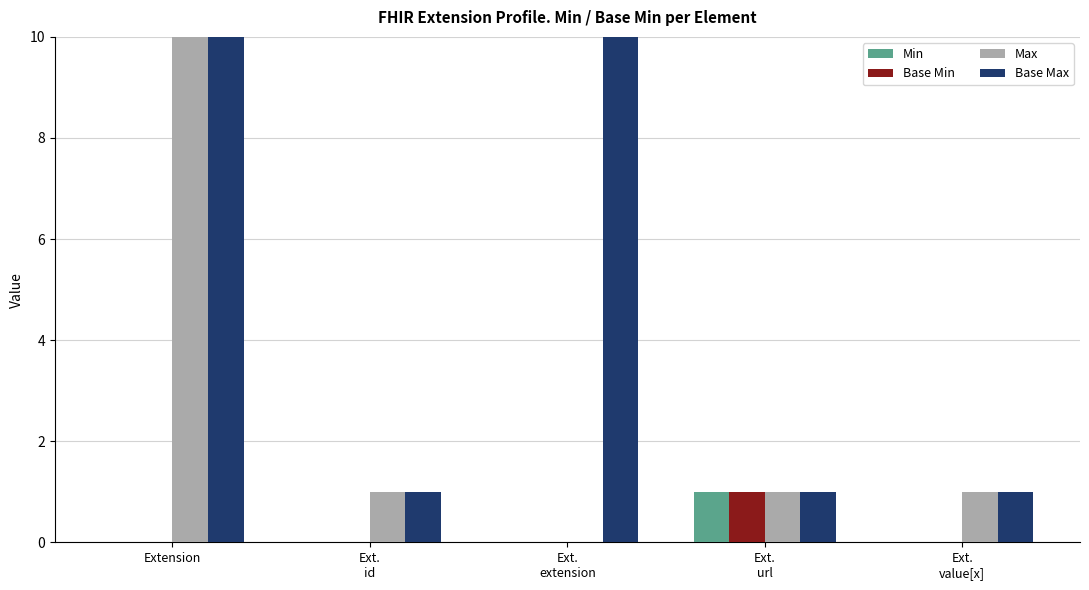

The Base Min series shows 1 at Ext.
id. True or false?

False